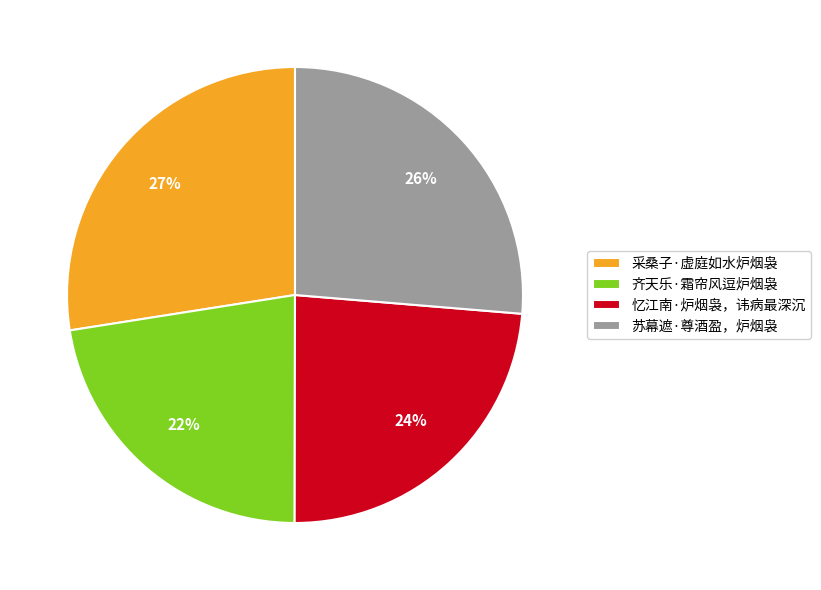

To the nearest percent, what portion does 忆江南·炉烟袅，讳病最深沉 represent?

24%